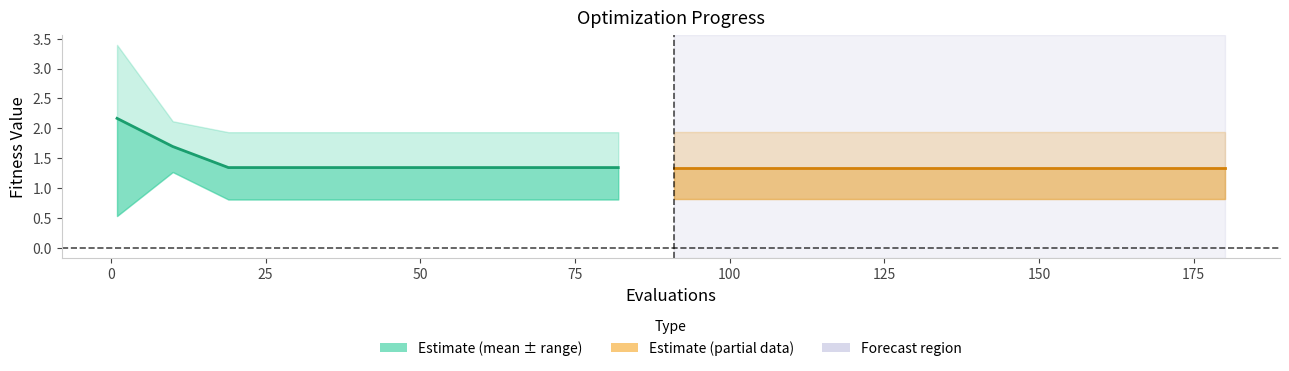

What is the average value of the mean series?

1.5